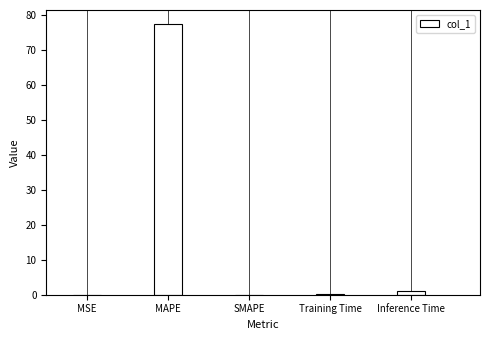

Is it true that the value at Inference Time is 1.0?

True